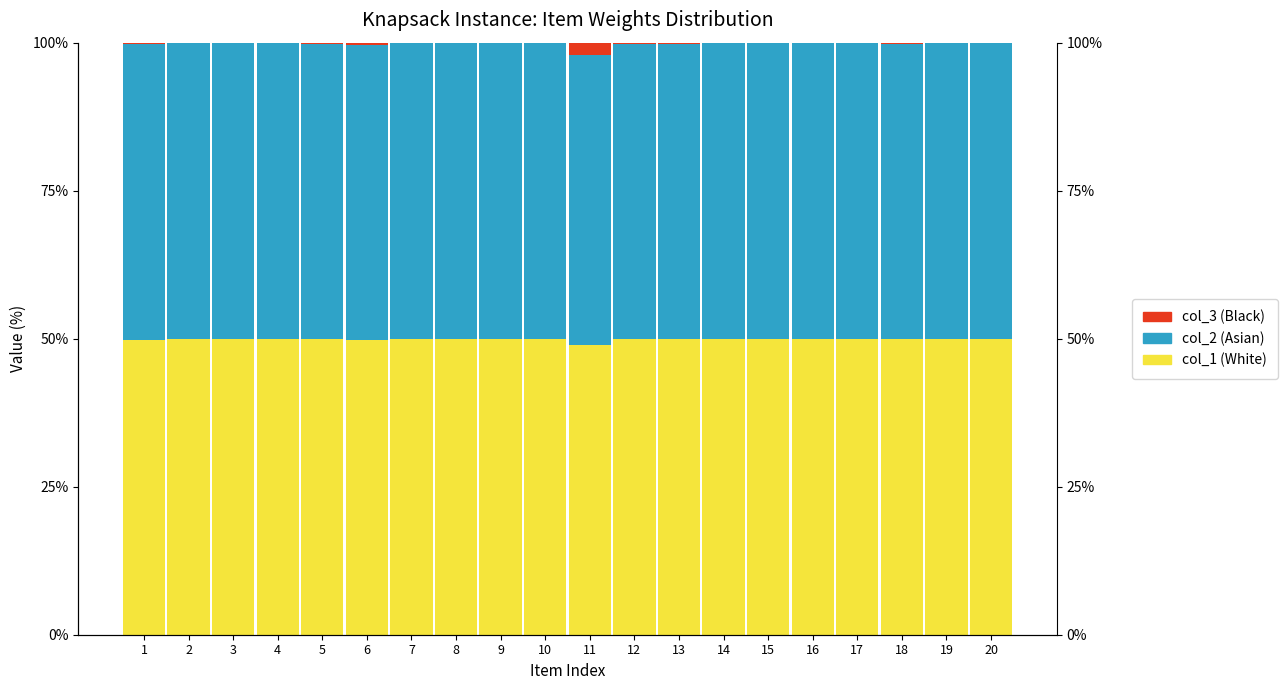

How many distinct data groups are displayed?

3